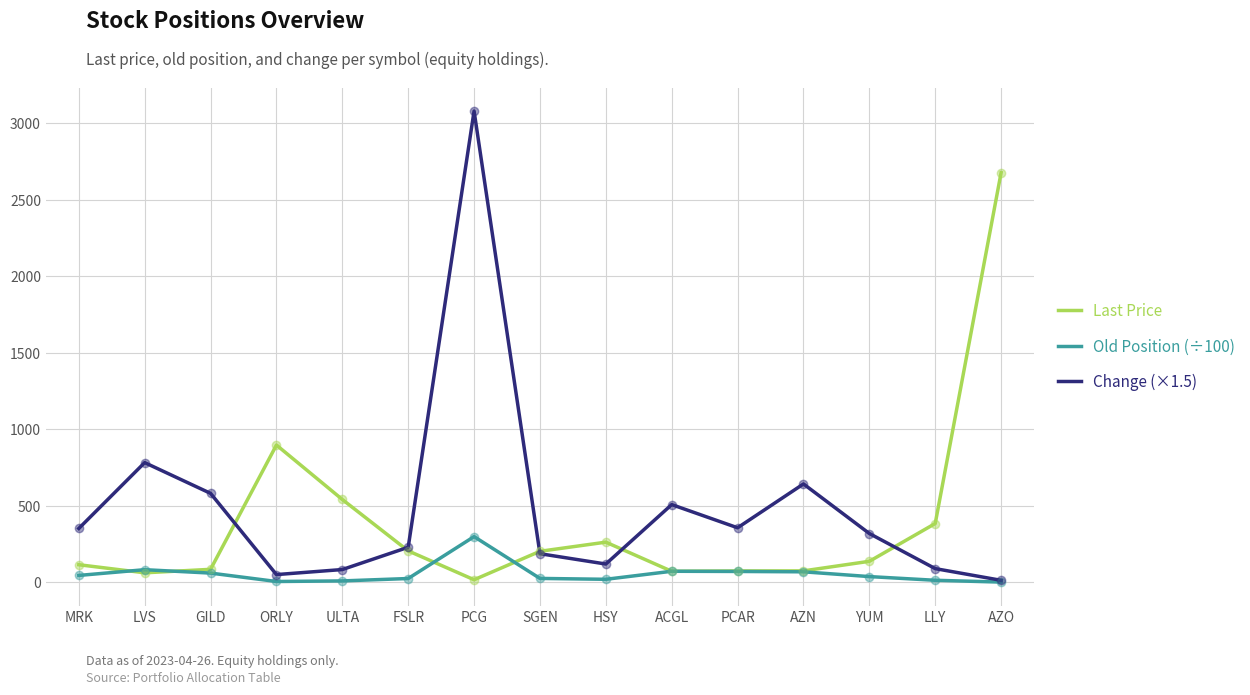

Between GILD and ORLY, which series saw the biggest shift?

Last Price